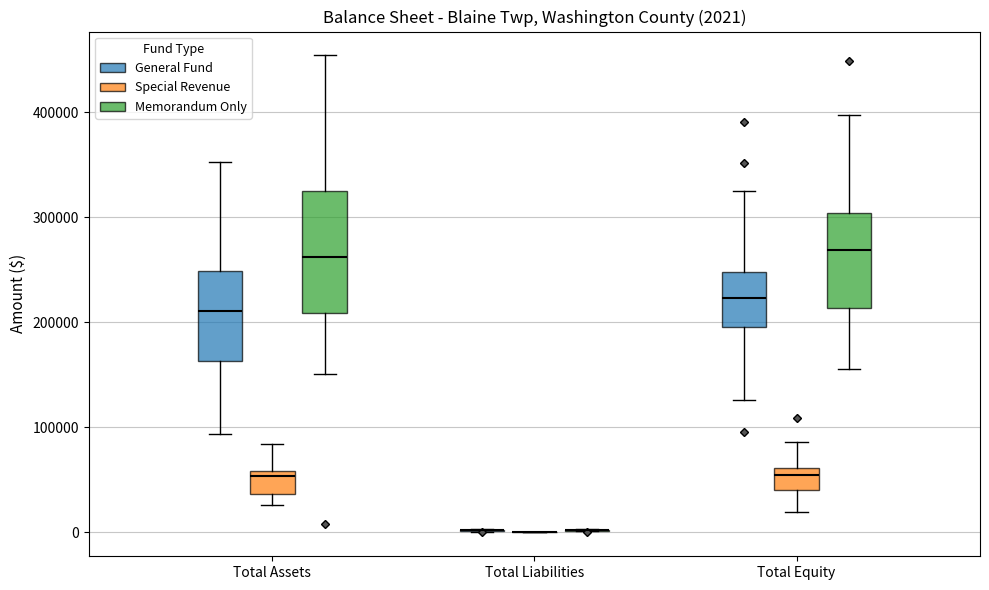

Comparing the boxes themselves (not the whiskers), which one is the tallest?

Total Assets (Memorandum Only)